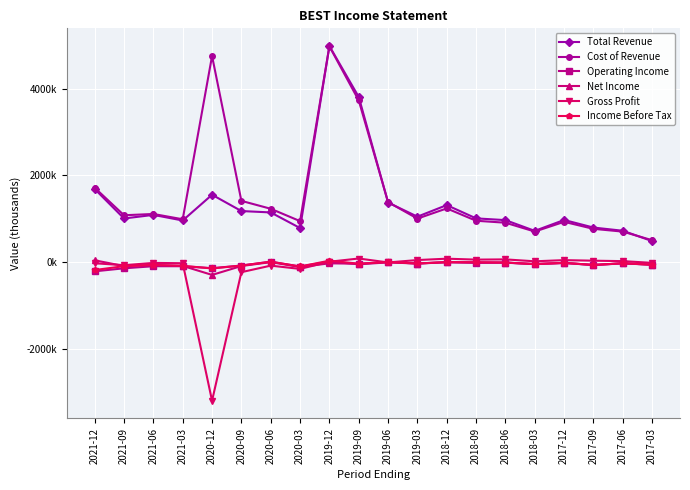

Which series has the largest total across all categories?

Cost of Revenue